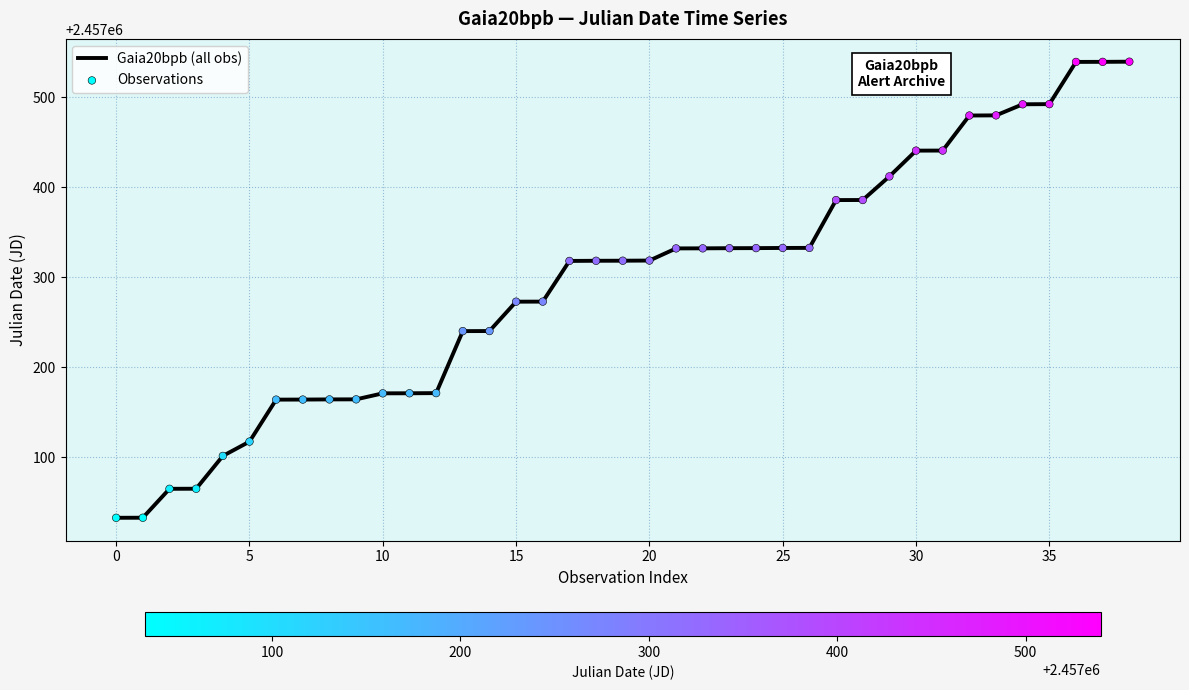

What is the change in value from 2015-10-22 to 2015-11-06?

+14.3